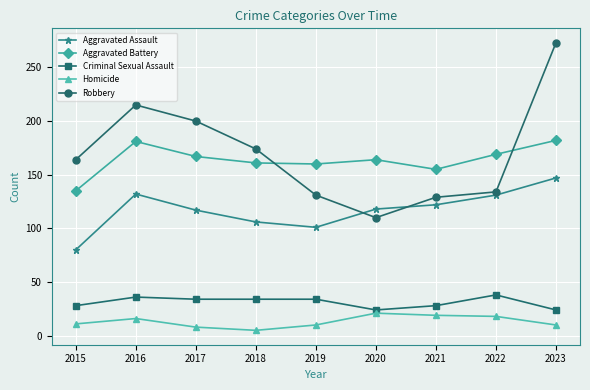

Which series has the widest spread of values?

Robbery